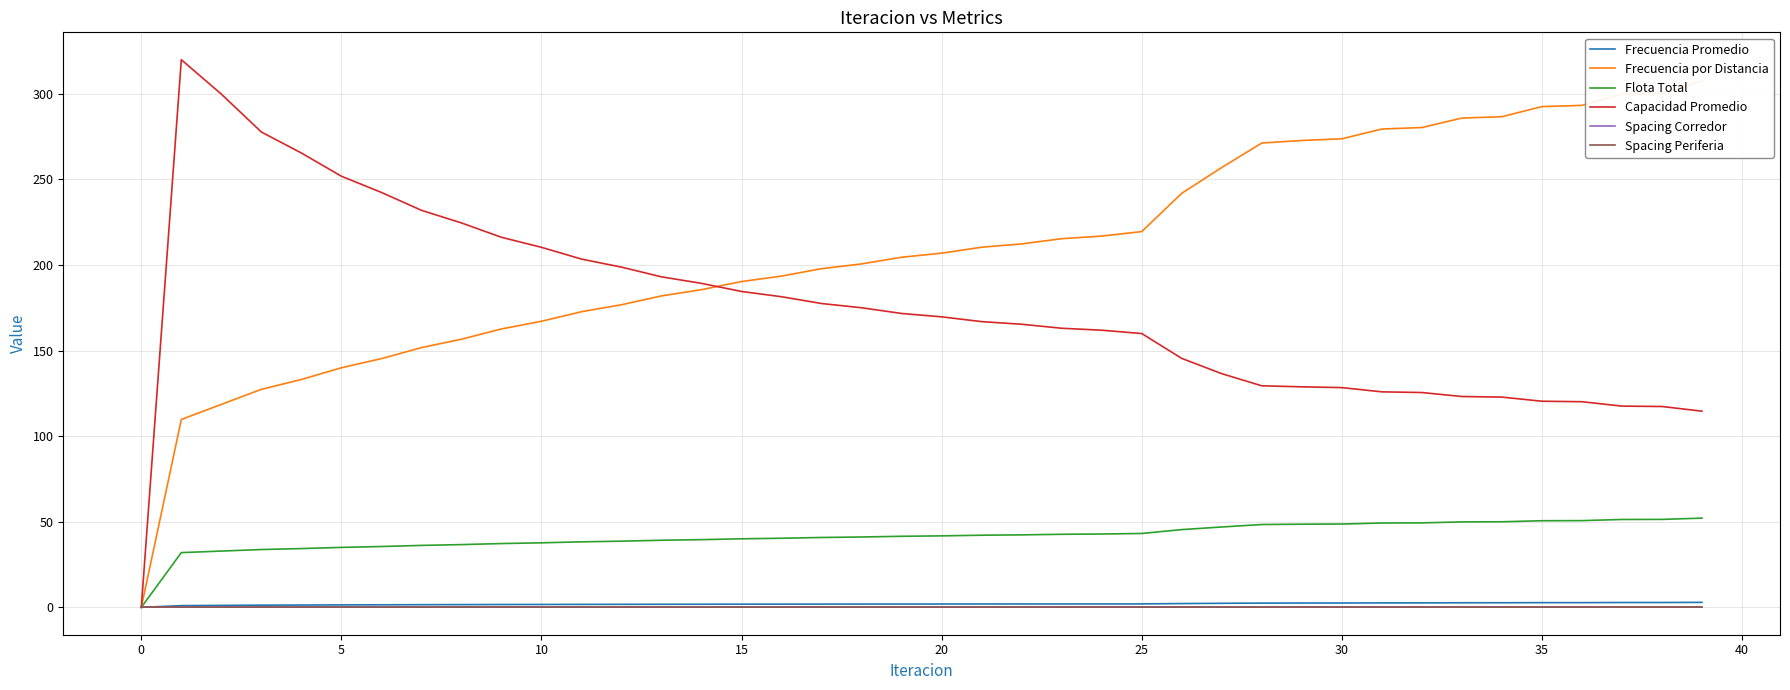

Which category has the lowest value in the Capacidad Promedio series?

0